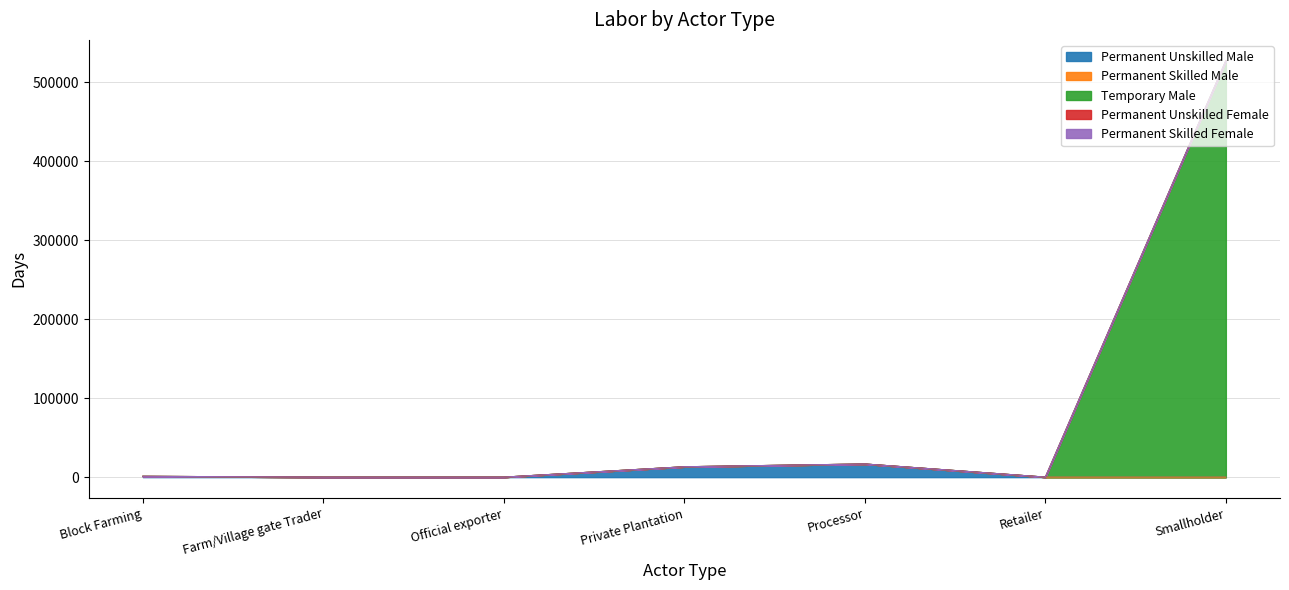

What is the spread (max minus min) of values at Retailer?

22.5